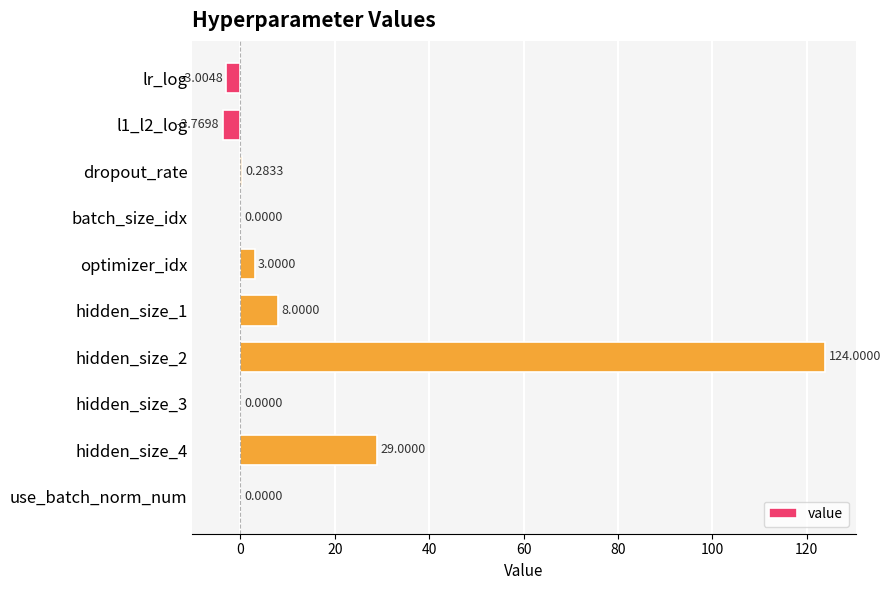

What is the sum of all values?

157.5